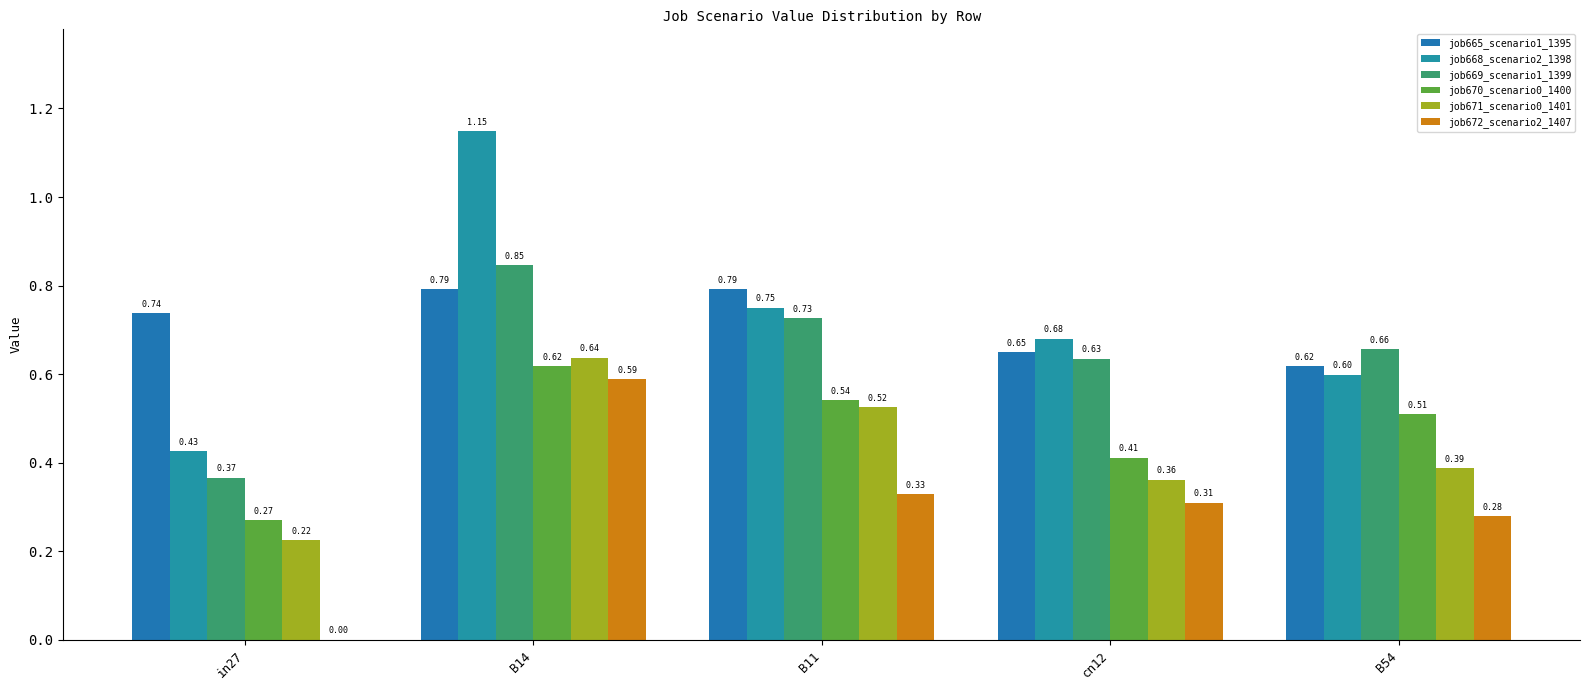

Are the bars horizontal?

No